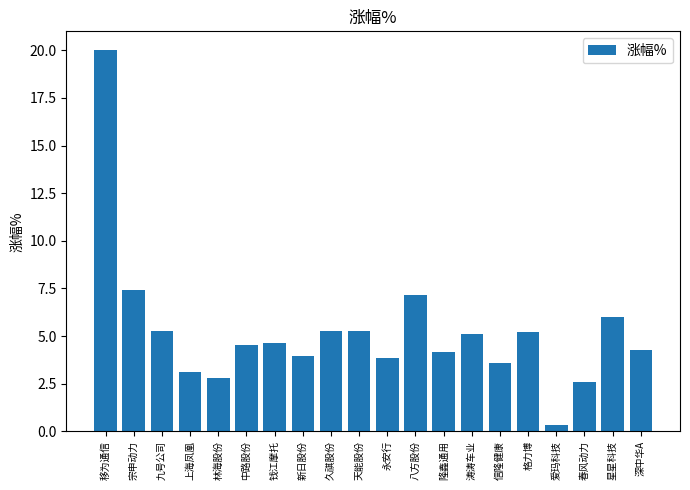

The chart shows a value of 7.1 at 深中华A. True or false?

False